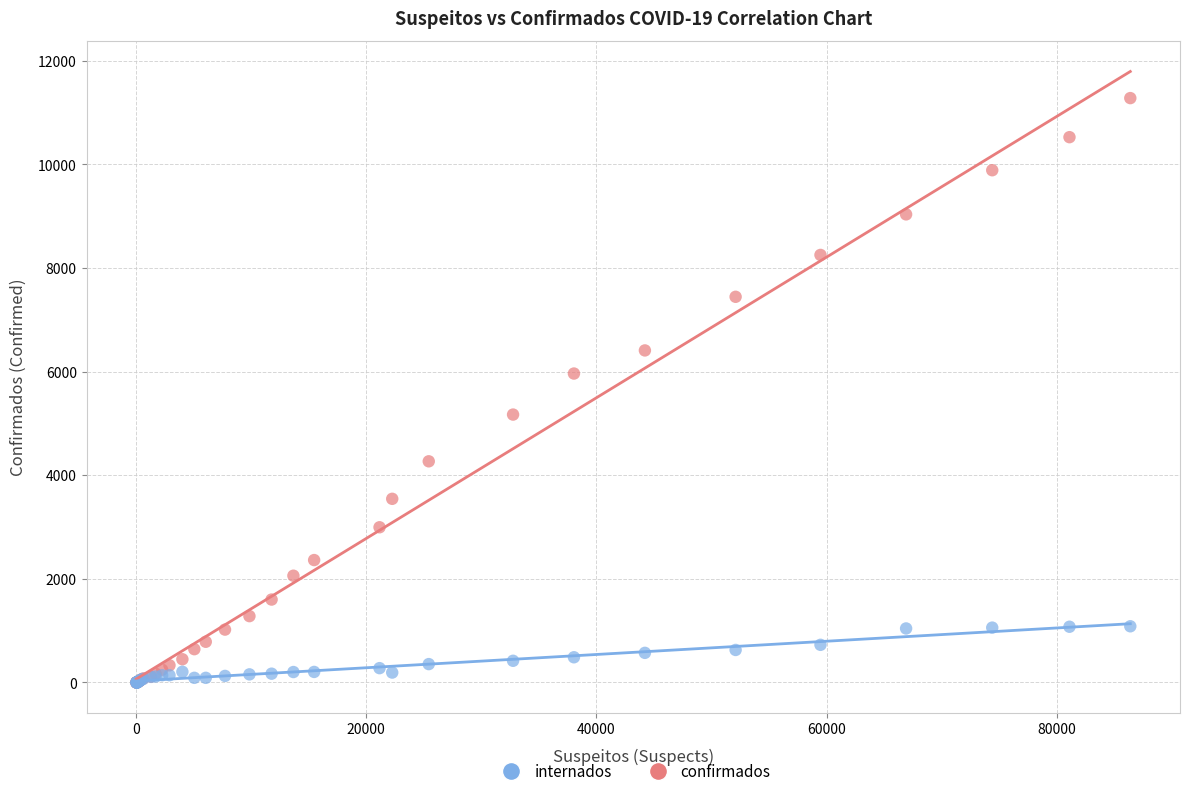

Which series reaches the maximum Y coordinate?

confirmados